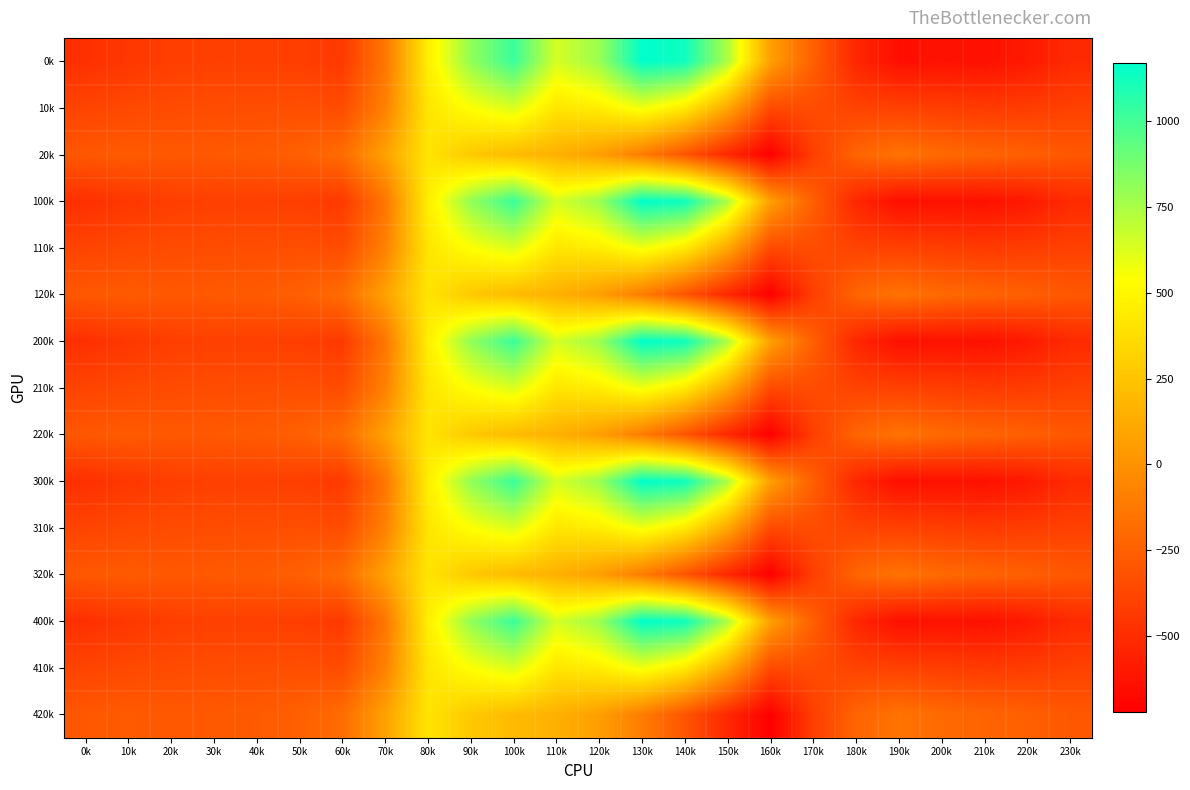

Which label corresponds to the largest value in the chart?

130k